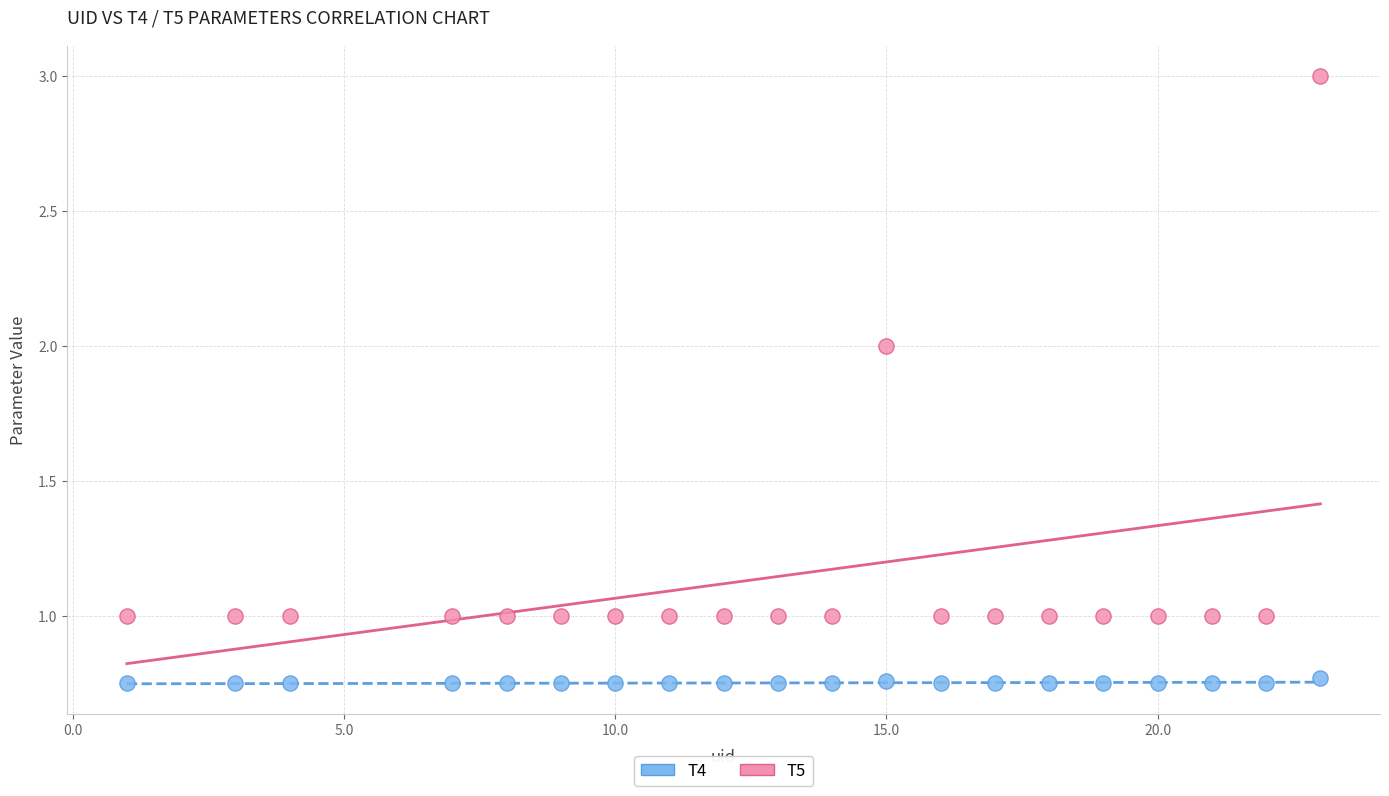

Which series reaches the minimum Y coordinate?

T4